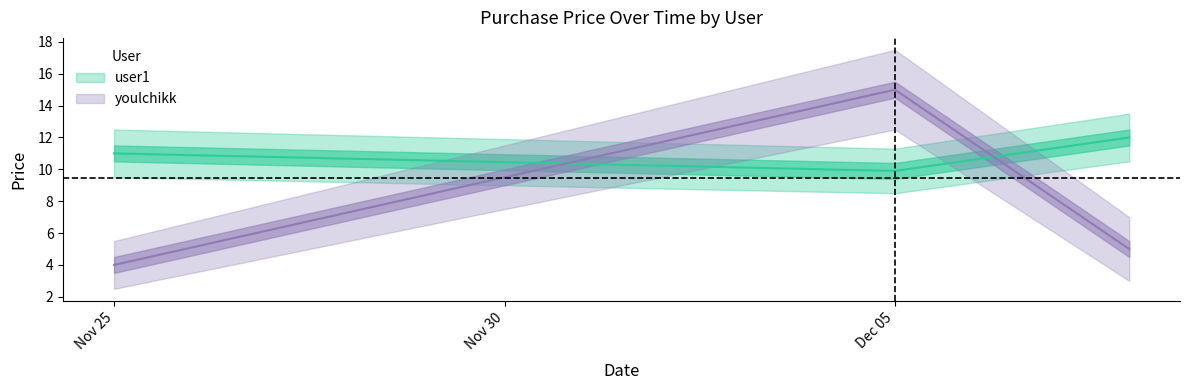

What are all the series names shown in the legend?

user1, youlchikk